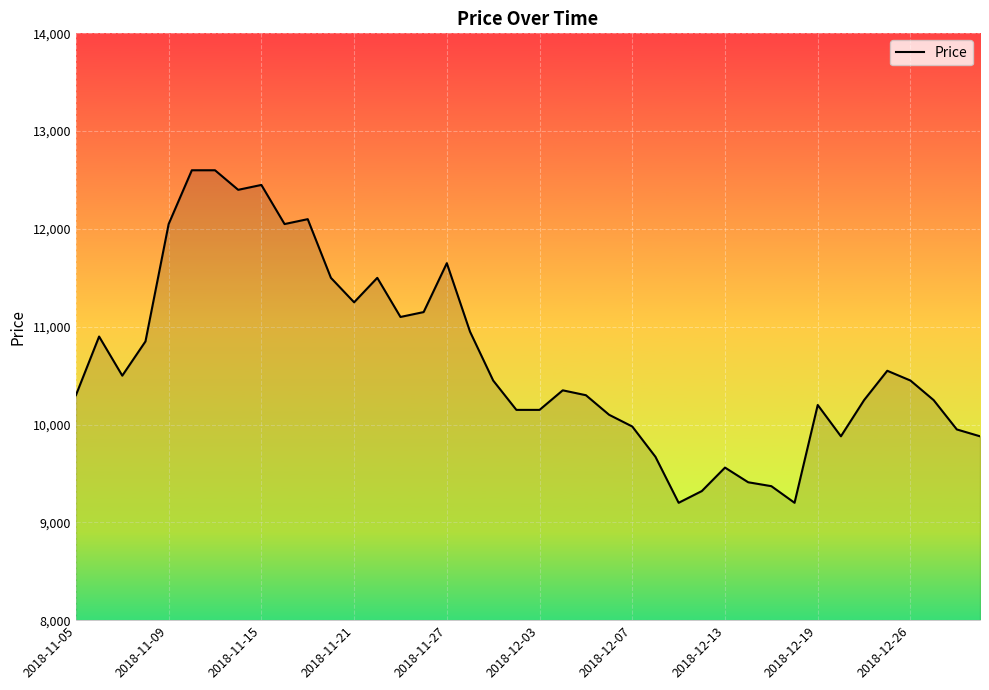

What is the maximum value shown in the chart?

12600